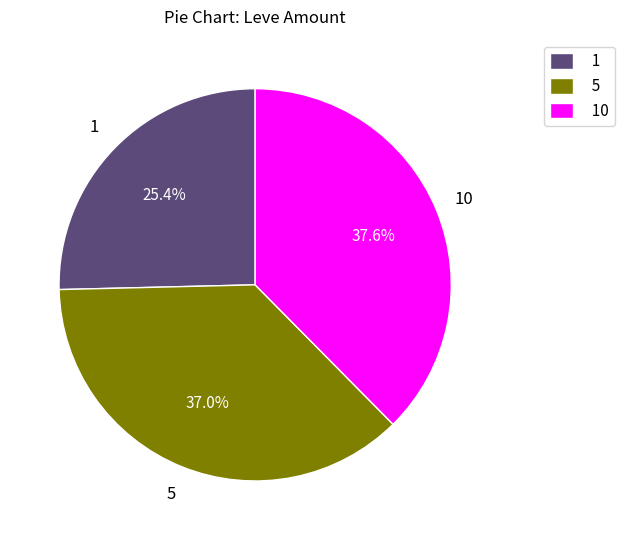

Is there a majority slice in this chart?

No